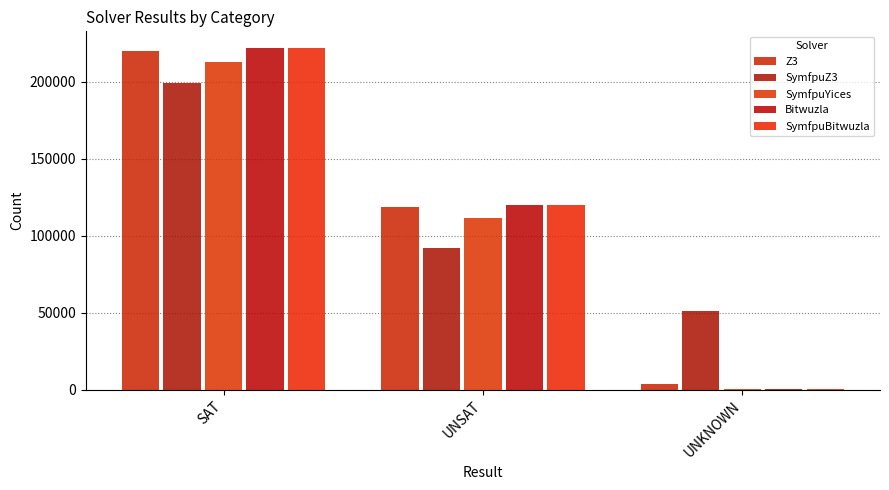

How many categories are shown in the chart?

3